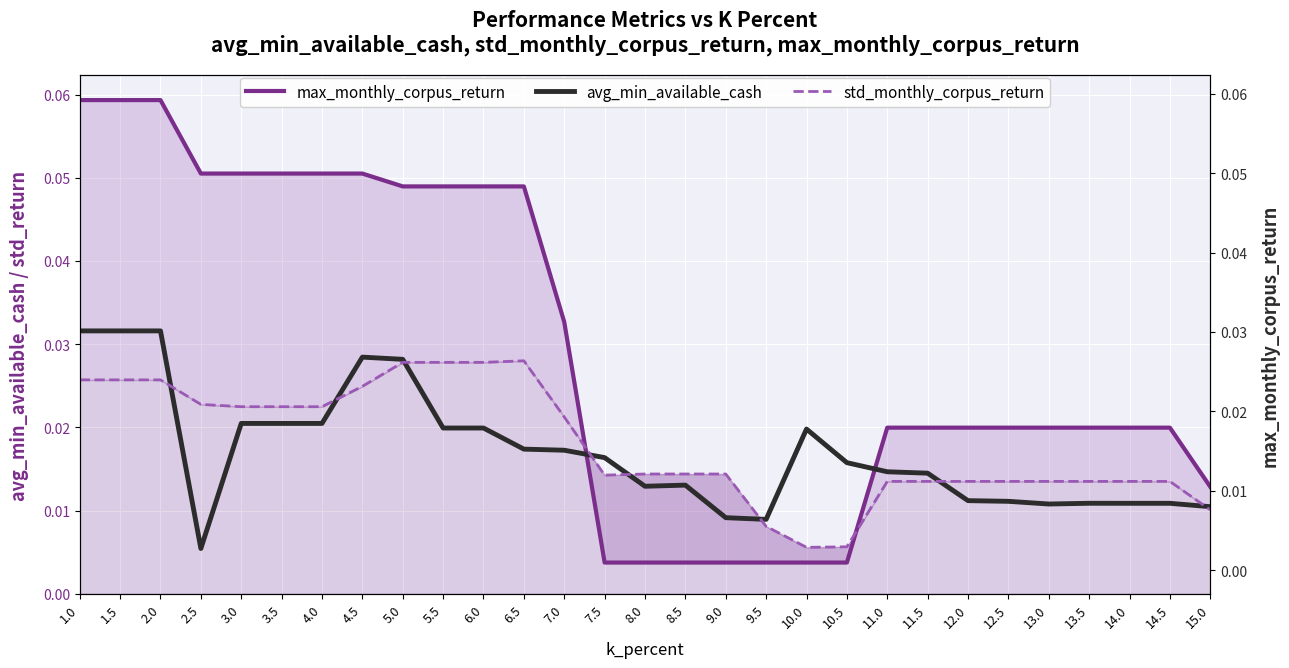

Reading left to right, transcribe all the data shown in this chart.

max_monthly_corpus_return: 1.0=0.1	1.5=0.1	2.0=0.1	2.5=0.1	3.0=0.1	3.5=0.1	4.0=0.1	4.5=0.1	5.0=0.0	5.5=0.0	6.0=0.0	6.5=0.0	7.0=0.0	7.5=0.0	8.0=0.0	8.5=0.0	9.0=0.0	9.5=0.0	10.0=0.0	10.5=0.0	11.0=0.0	11.5=0.0	12.0=0.0	12.5=0.0	13.0=0.0	13.5=0.0	14.0=0.0	14.5=0.0	15.0=0.0
avg_min_available_cash: 1.0=0.0	1.5=0.0	2.0=0.0	2.5=0.0	3.0=0.0	3.5=0.0	4.0=0.0	4.5=0.0	5.0=0.0	5.5=0.0	6.0=0.0	6.5=0.0	7.0=0.0	7.5=0.0	8.0=0.0	8.5=0.0	9.0=0.0	9.5=0.0	10.0=0.0	10.5=0.0	11.0=0.0	11.5=0.0	12.0=0.0	12.5=0.0	13.0=0.0	13.5=0.0	14.0=0.0	14.5=0.0	15.0=0.0
std_monthly_corpus_return: 1.0=0.0	1.5=0.0	2.0=0.0	2.5=0.0	3.0=0.0	3.5=0.0	4.0=0.0	4.5=0.0	5.0=0.0	5.5=0.0	6.0=0.0	6.5=0.0	7.0=0.0	7.5=0.0	8.0=0.0	8.5=0.0	9.0=0.0	9.5=0.0	10.0=0.0	10.5=0.0	11.0=0.0	11.5=0.0	12.0=0.0	12.5=0.0	13.0=0.0	13.5=0.0	14.0=0.0	14.5=0.0	15.0=0.0